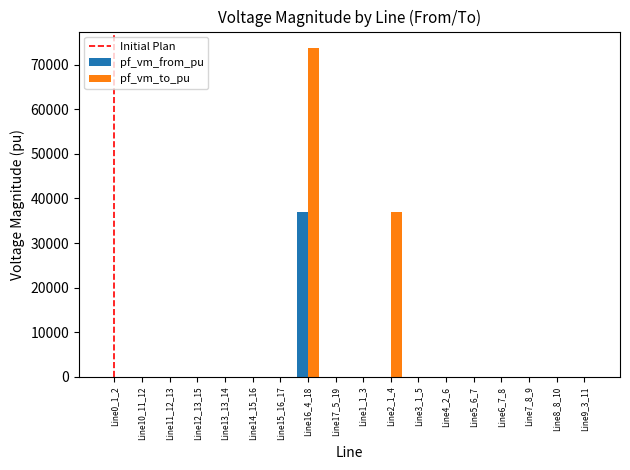

Which series has the largest total across all categories?

pf_vm_to_pu